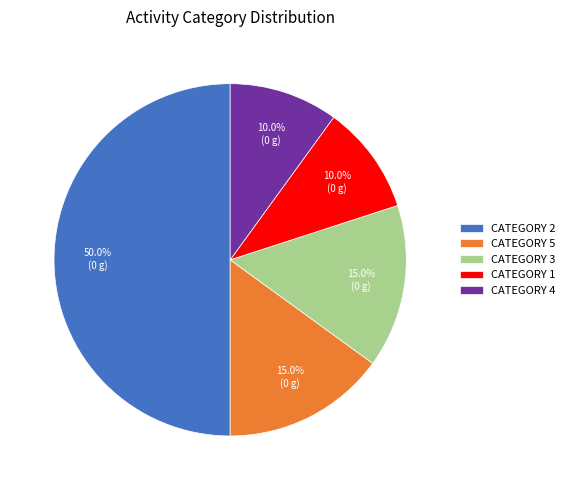

What is the largest slice in the pie chart?

CATEGORY 2